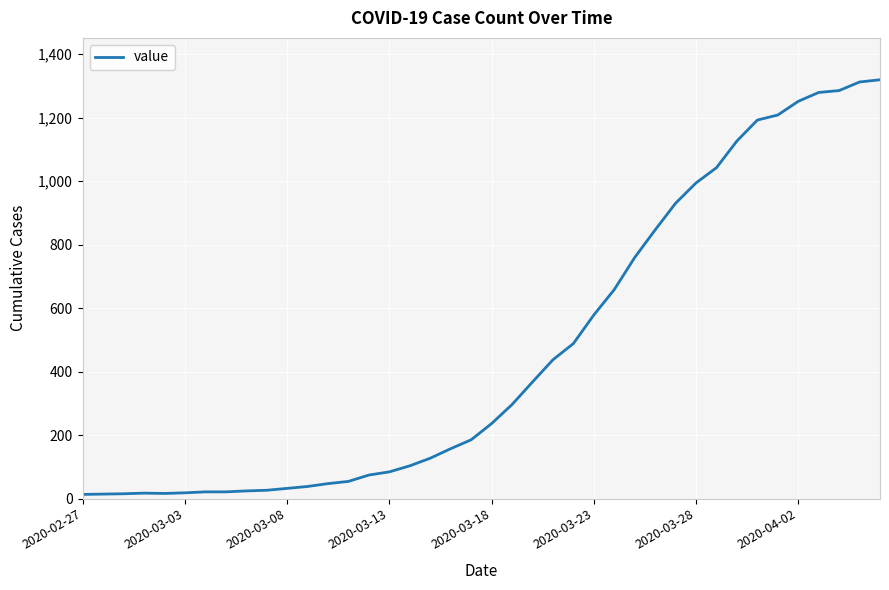

Count the number of data series in this chart.

1